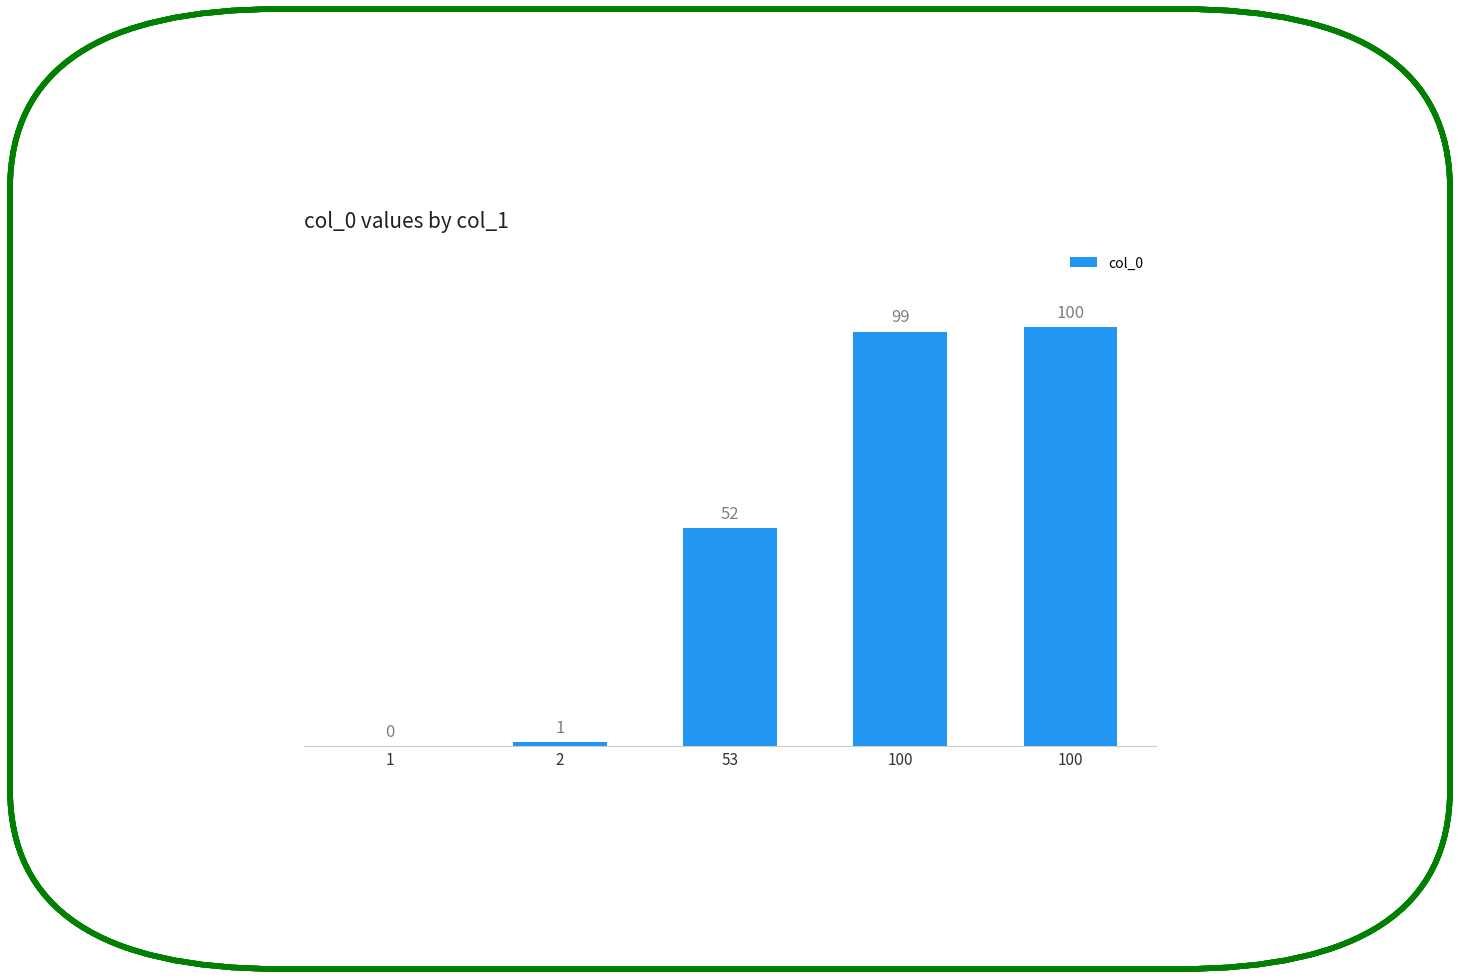

Between 53 and 100, which is larger?

100